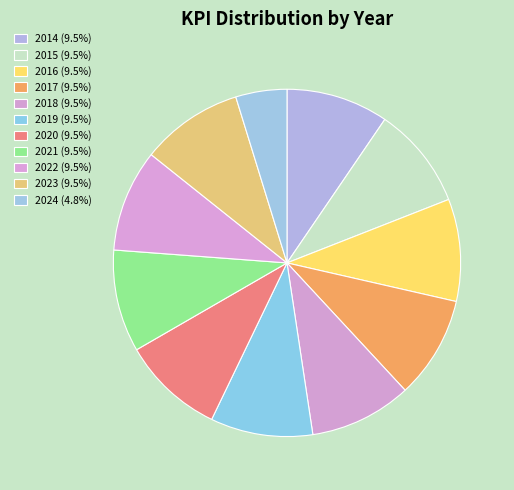

Rank the categories by value from highest to lowest.

2014, 2015, 2016, 2017, 2018, 2019, 2020, 2021, 2022, 2023, 2024